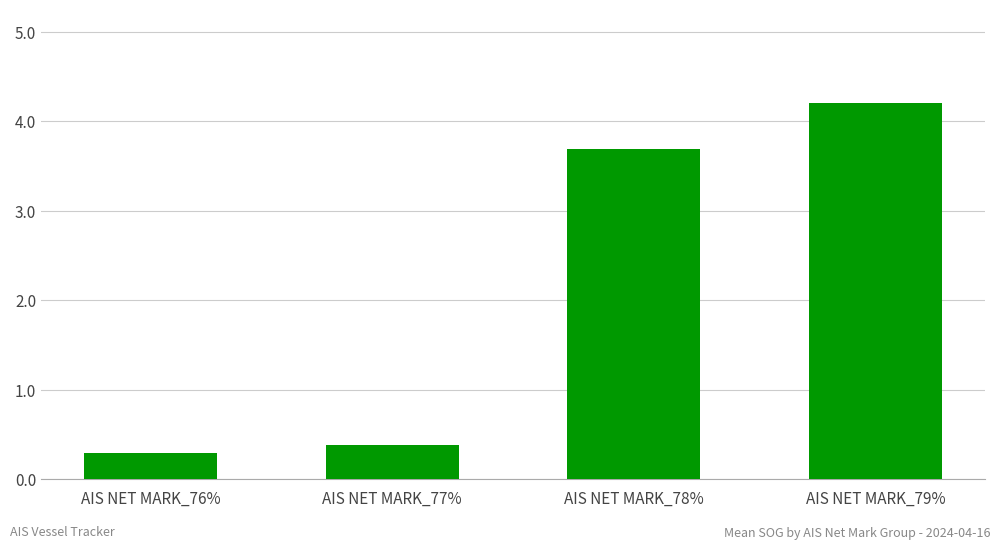

Reading right to left, what are all the values shown in this chart?

4.2	3.7	0.4	0.3